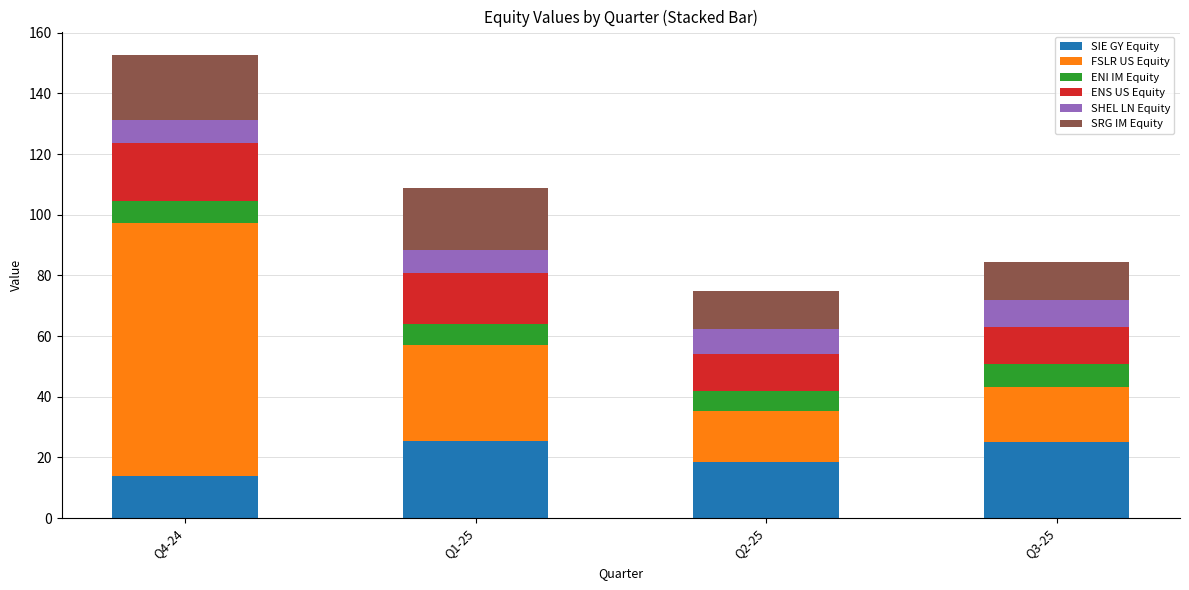

What are all the series names shown in the legend?

SIE GY Equity, FSLR US Equity, ENI IM Equity, ENS US Equity, SHEL LN Equity, SRG IM Equity